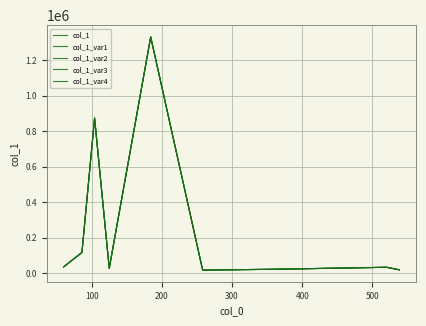

True or false: col_1 and col_1_var2 intersect in this chart.

False